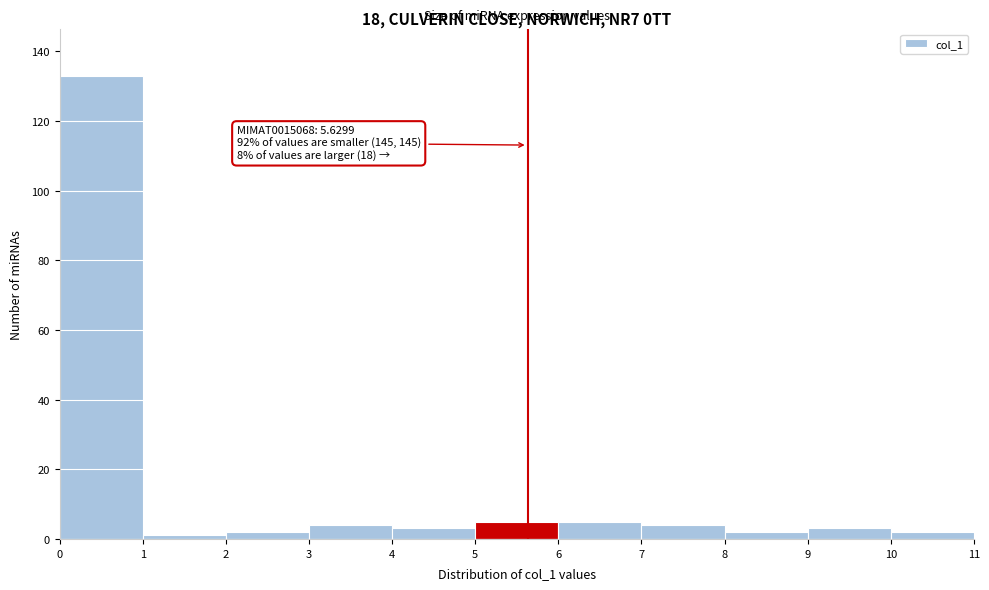

Over which range of the x-axis is the bar tallest?

0 to 1